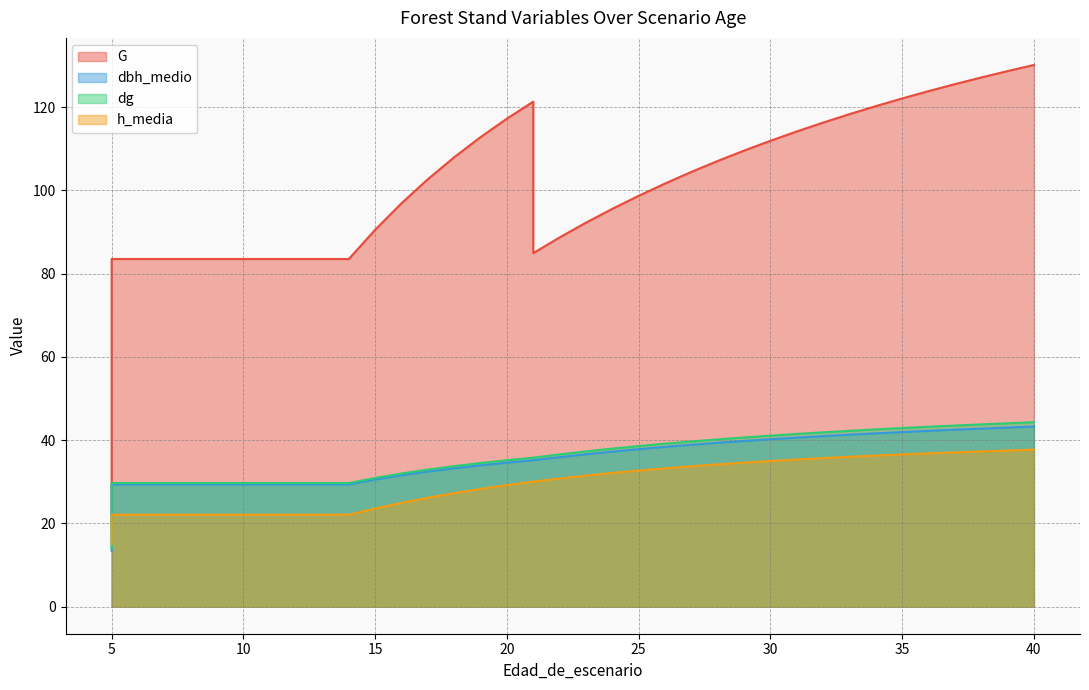

The dg series shows 14.1 at 5. True or false?

True